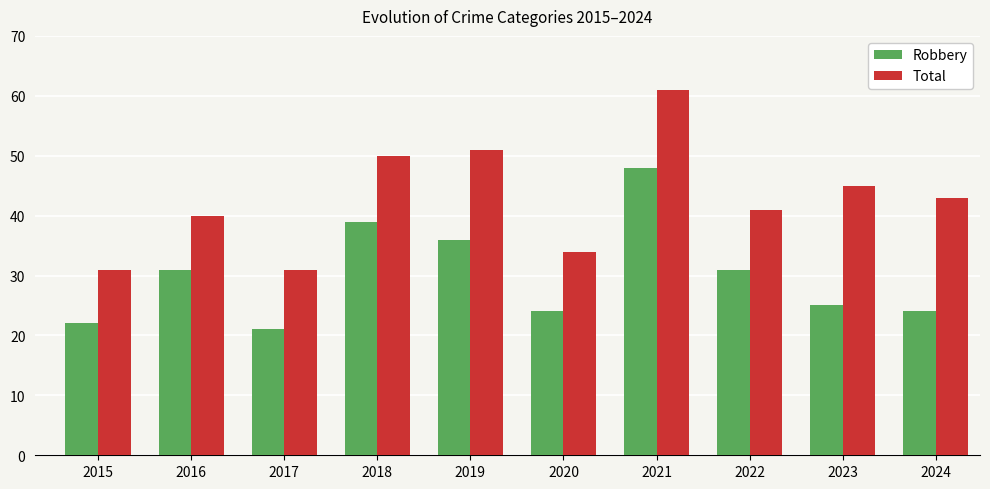

How many data points in Total are less than 43?

5